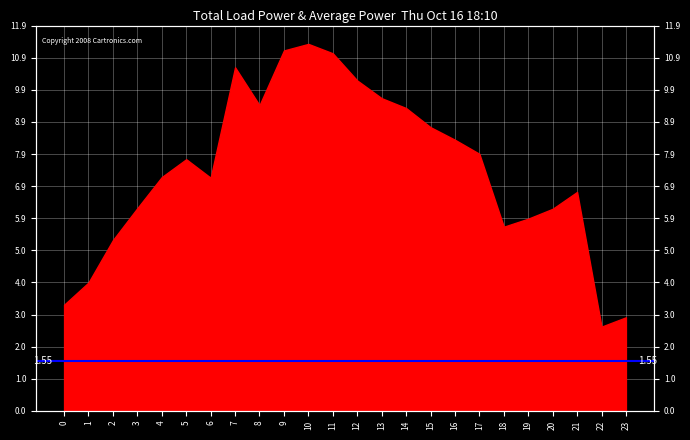

At which category does Load 5 reach its first local peak?

5